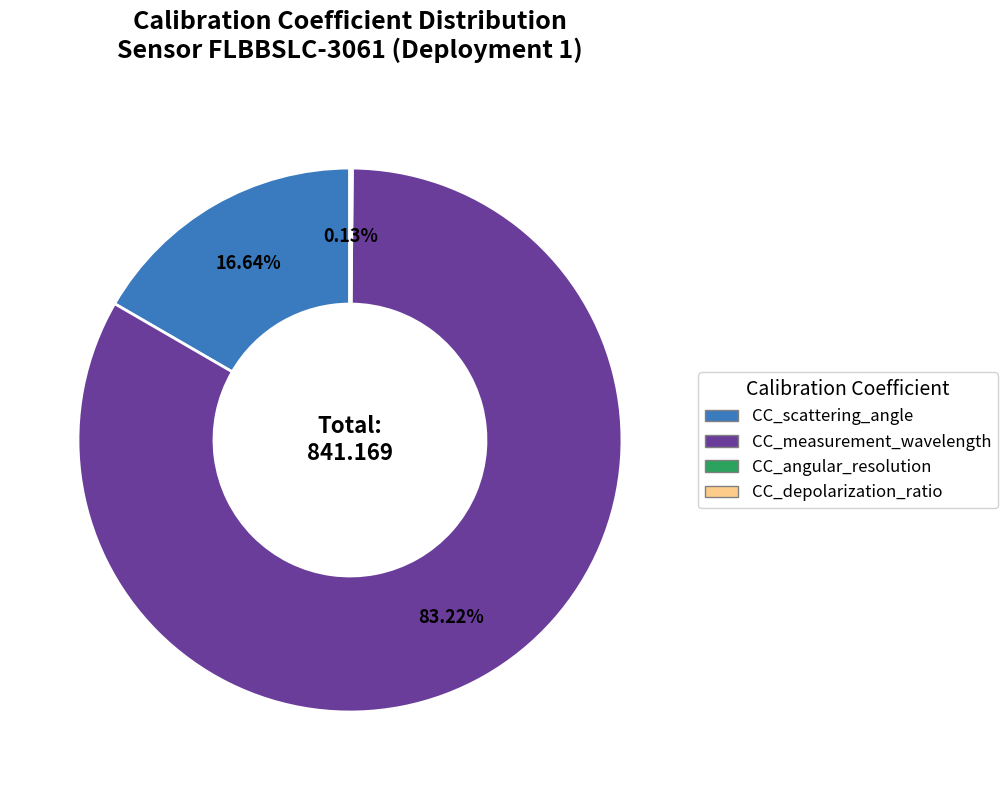

What is the largest slice in the pie chart?

CC_measurement_wavelength